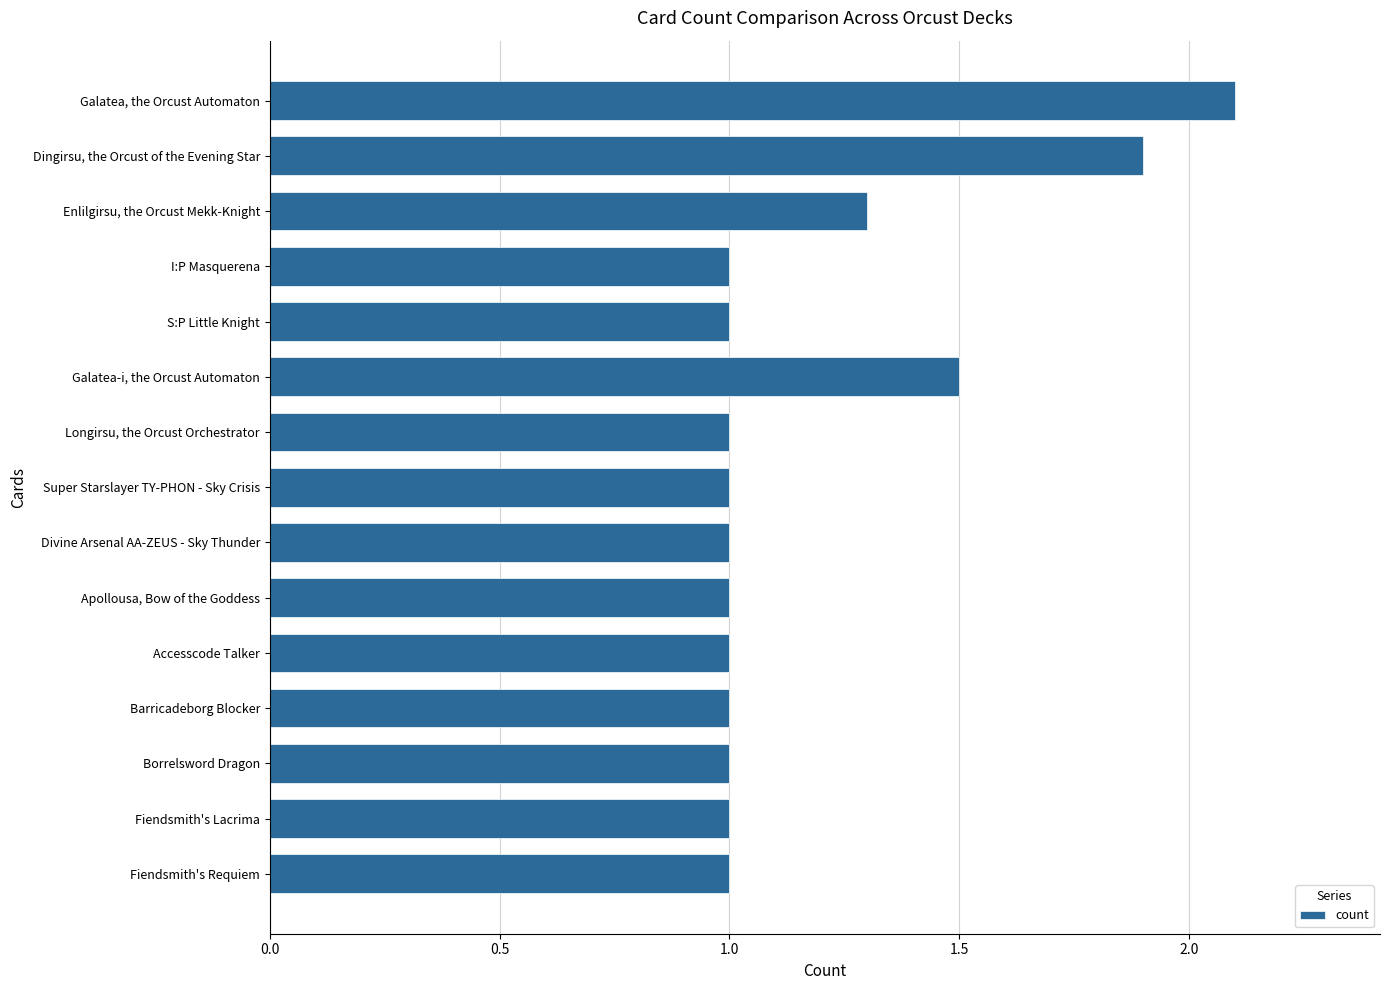

What is the change in value from I:P Masquerena to Enlilgirsu, the Orcust Mekk-Knight?

+0.3